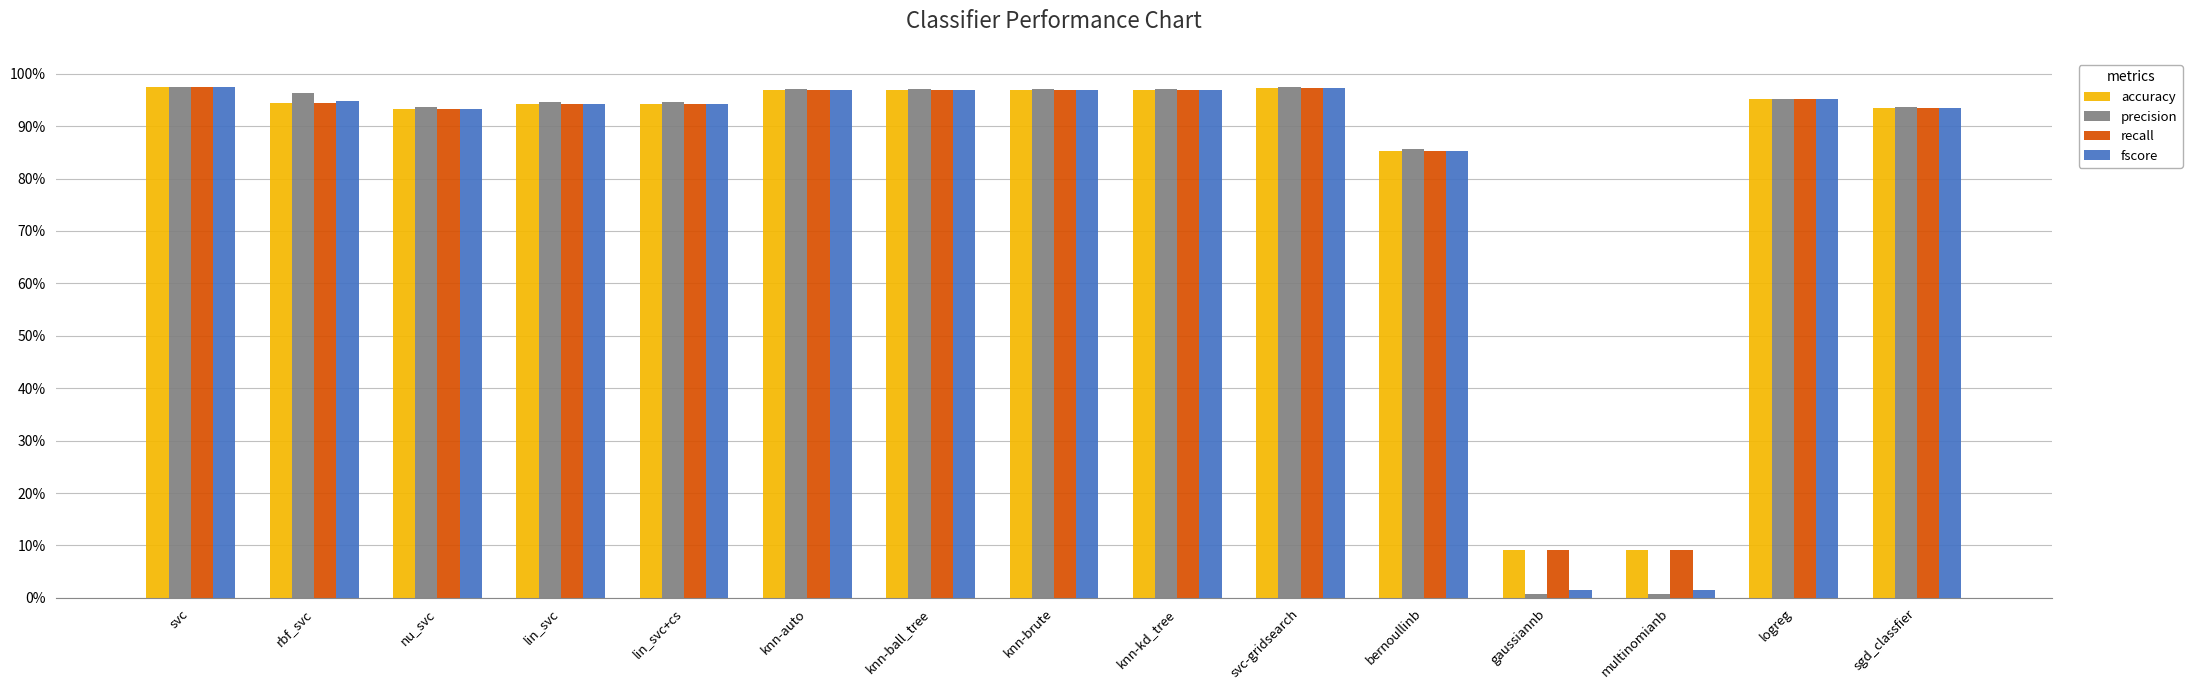

Is the value of fscore at gaussiannb greater than the value of precision at svc-gridsearch?

No